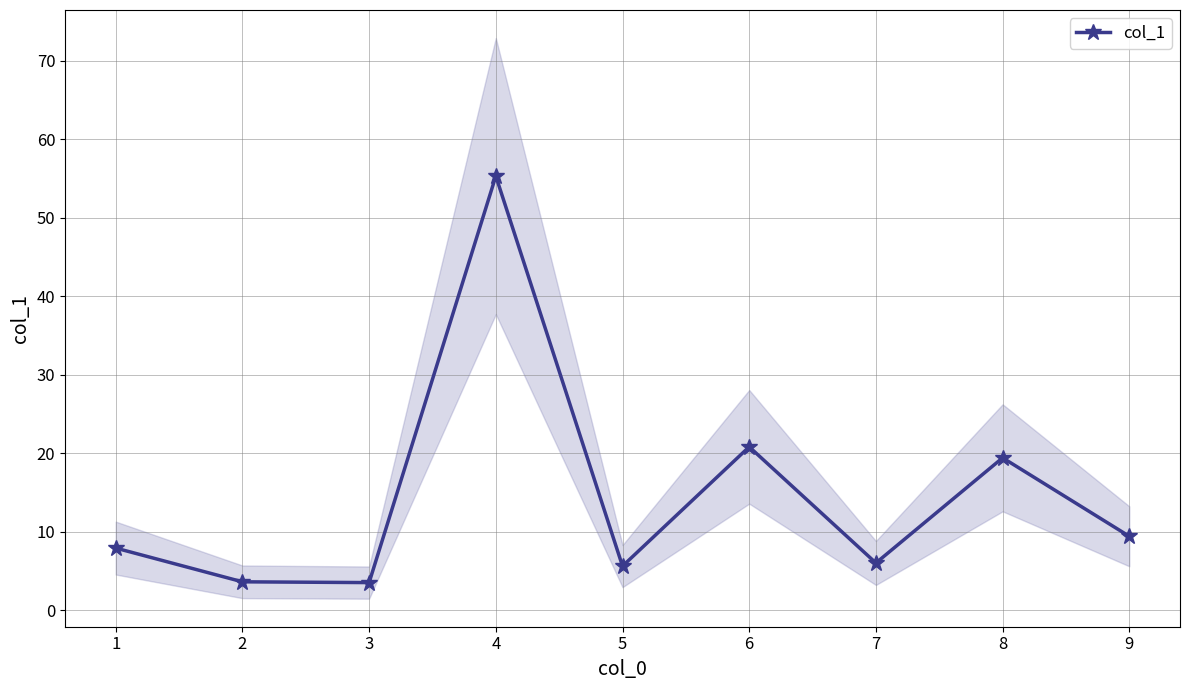

The value of col_1 at 1 is 7.9. True or false?

True